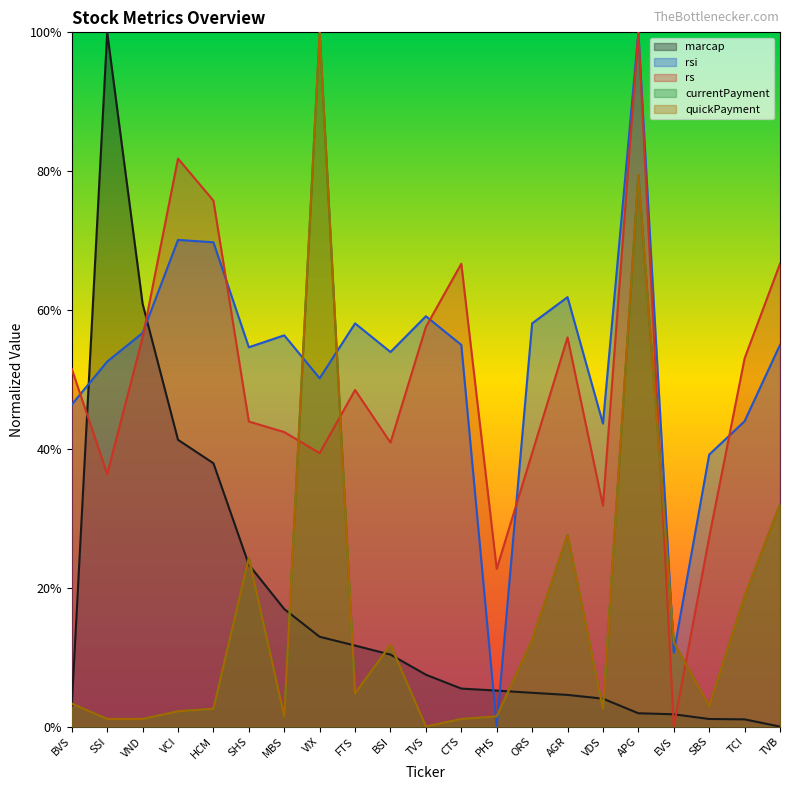

Is the value of currentPayment at CTS greater than the value of marcap at SSI?

No